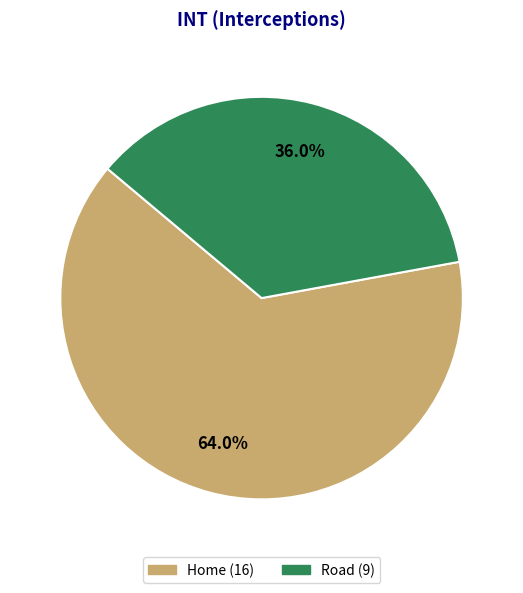

The Home slice represents 64% of the pie. True or false?

True